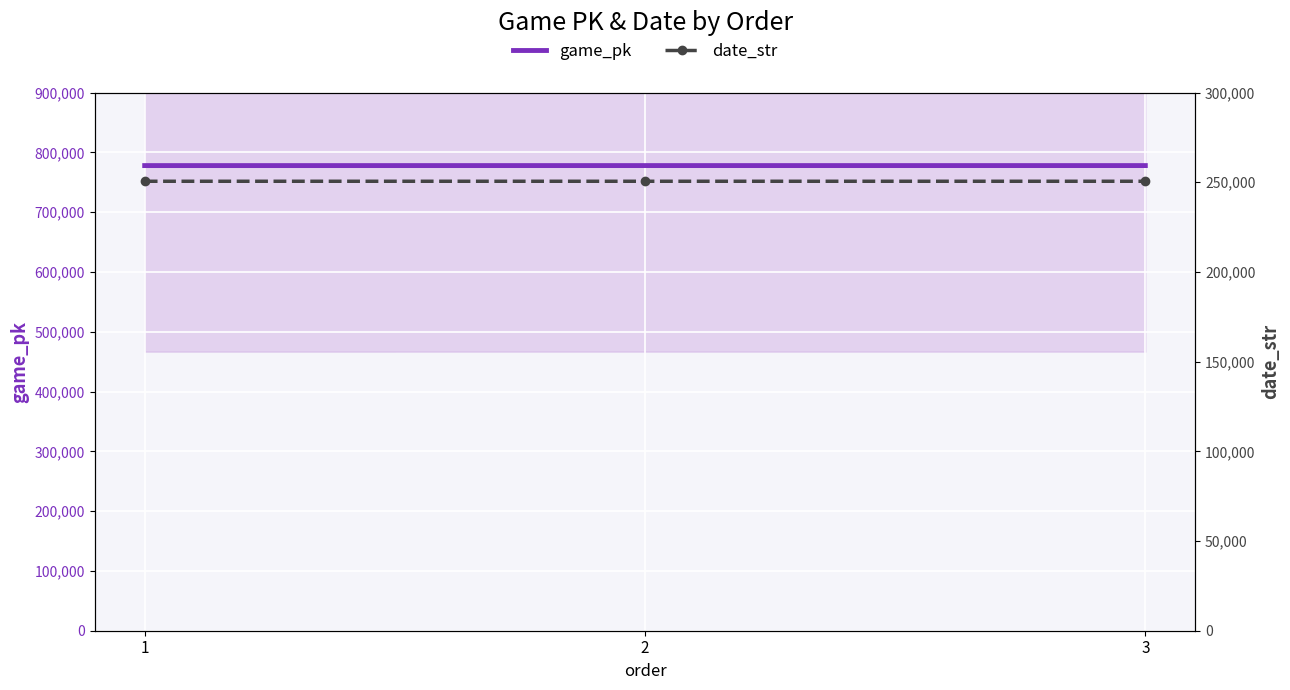

The date_str series shows 250523 at 3. True or false?

True